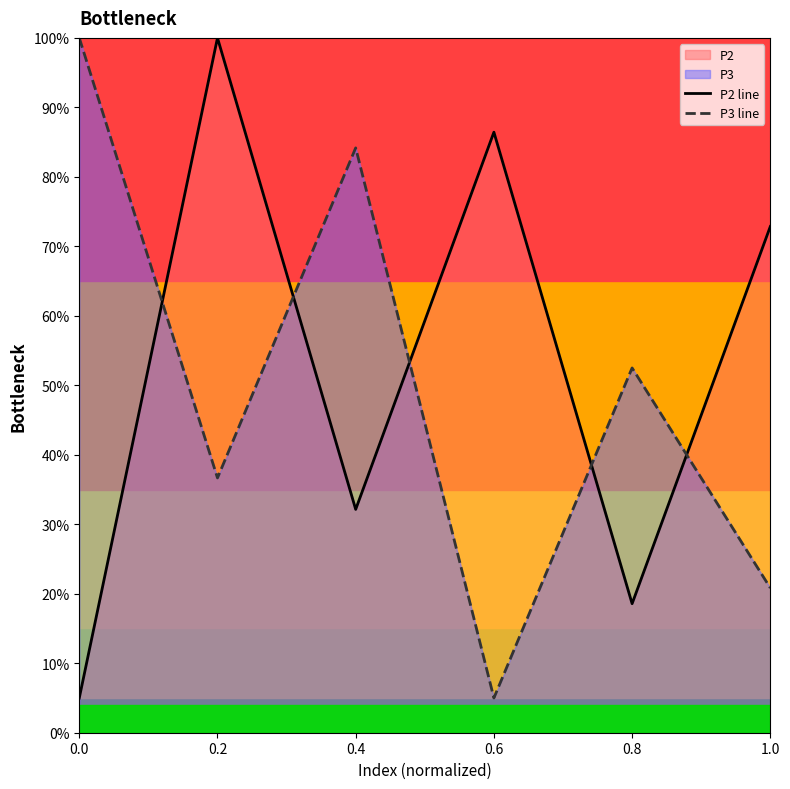

Where is the first local maximum for P3 line?

0.4